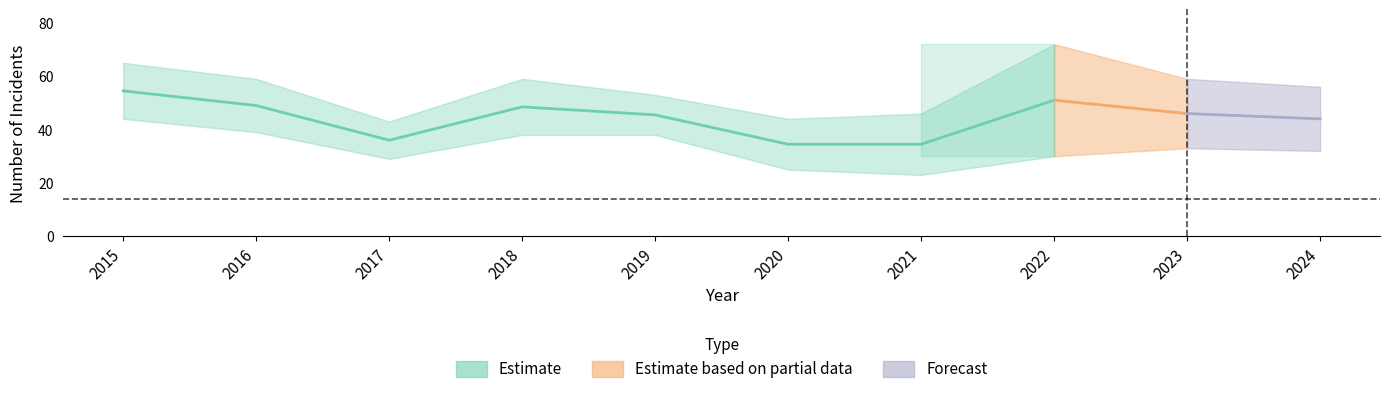

At which category does Total reach its first local peak?

2018